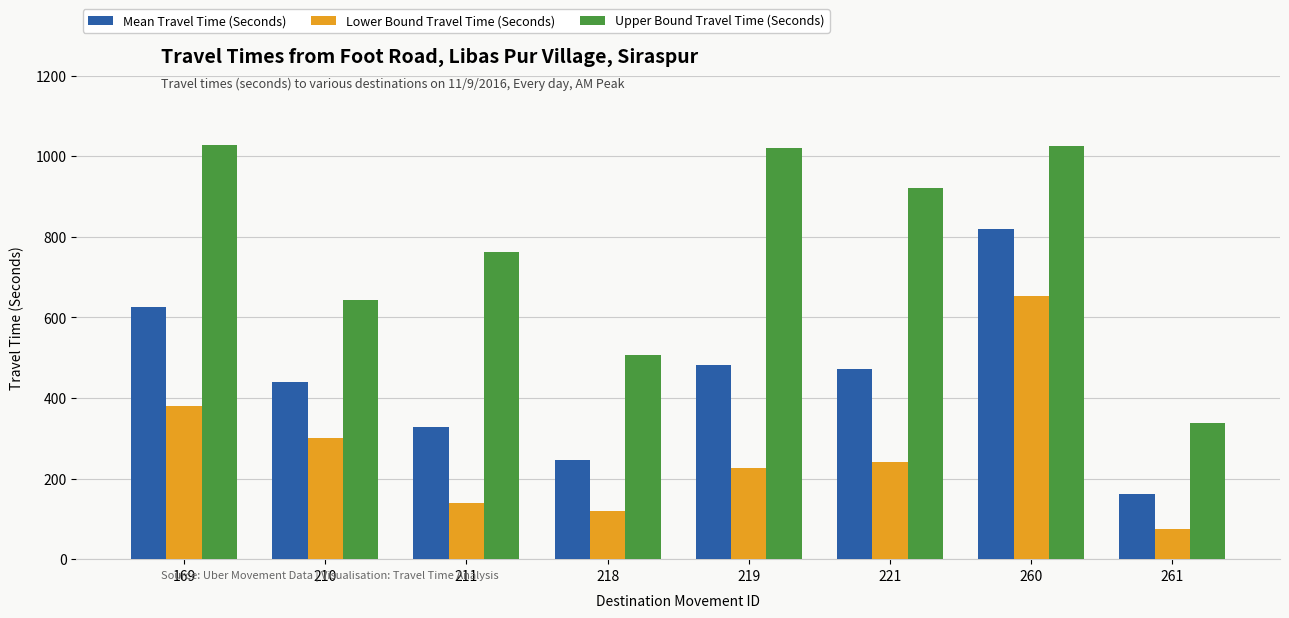

How many data points in Mean Travel Time (Seconds) are less than 471?

4